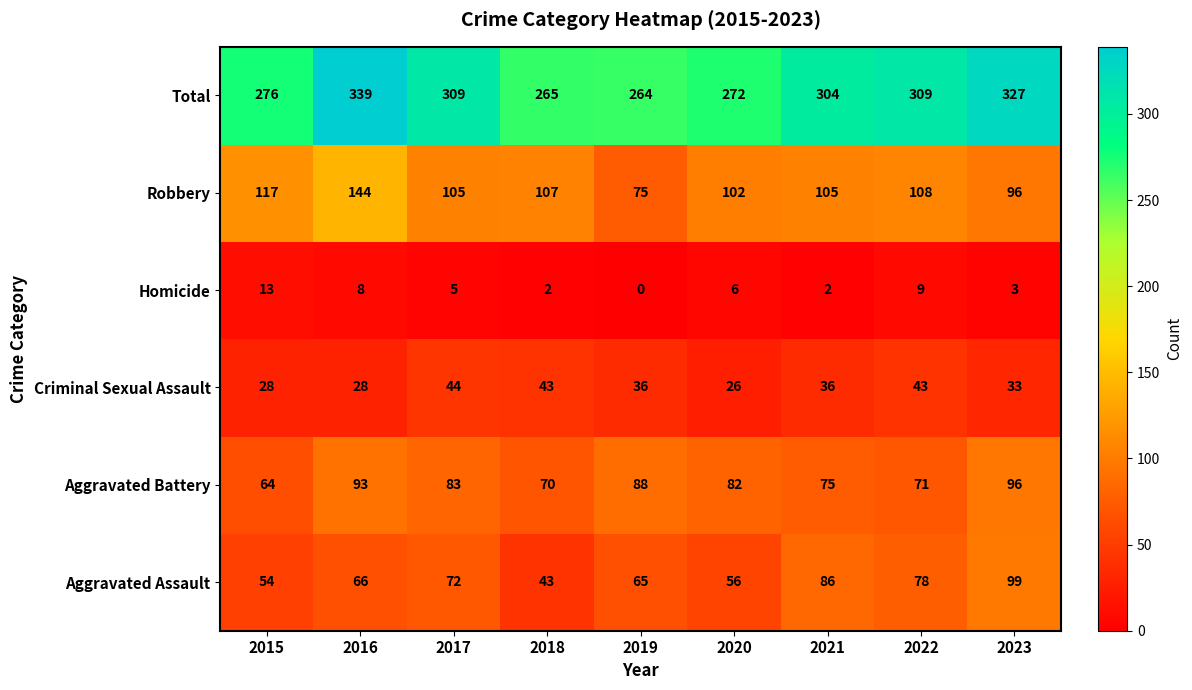

How many categories are shown in the chart?

9